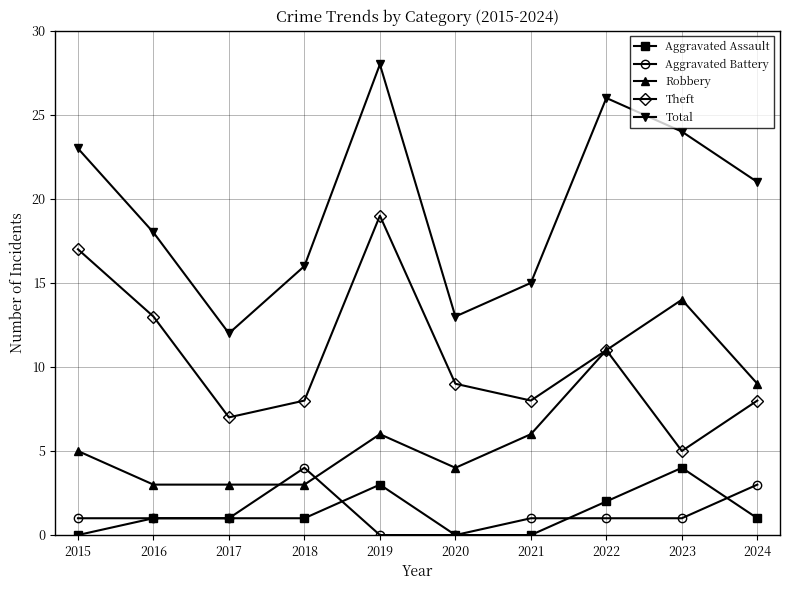

At which label does Theft reach its minimum?

2023